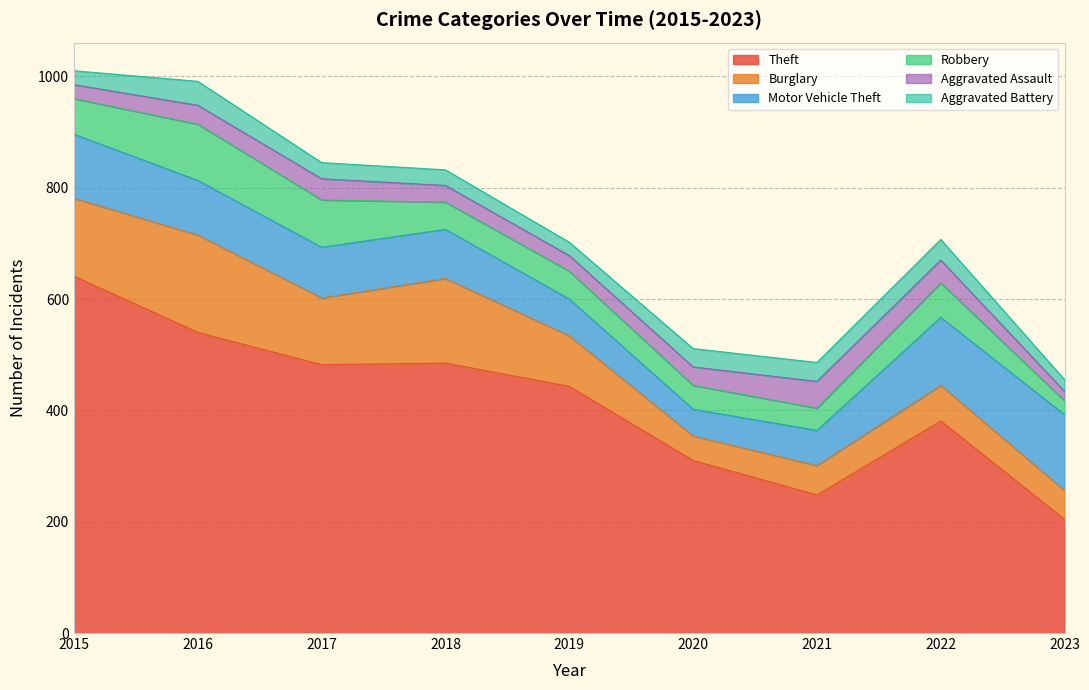

True or false: Motor Vehicle Theft and Theft cross at least once.

False